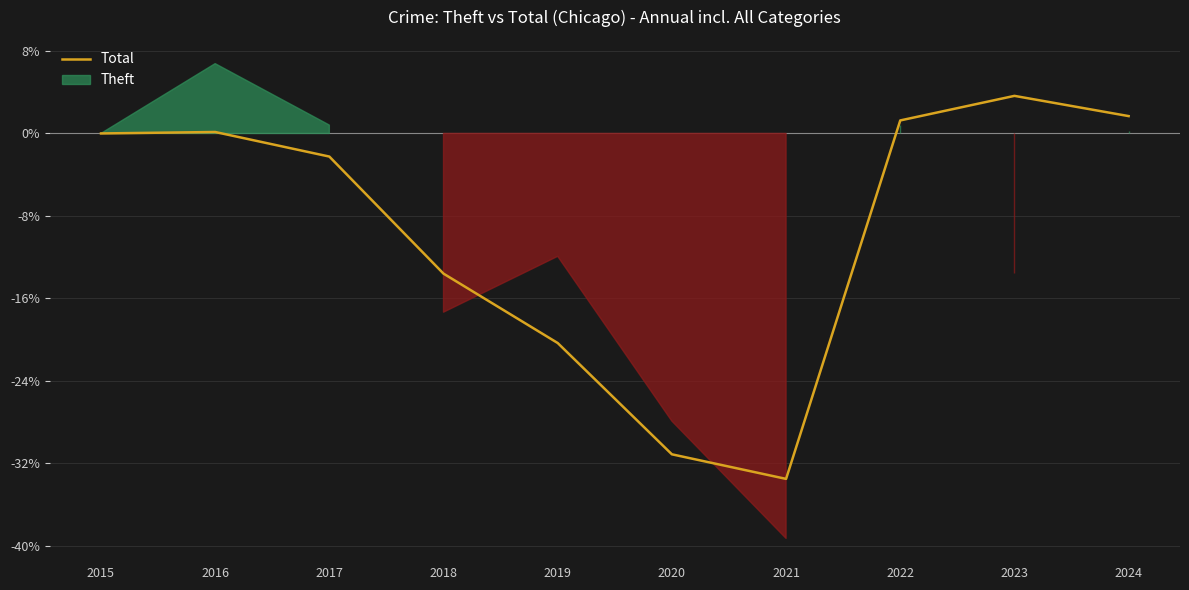

Which has a higher value, 2021 or 2023?

2023